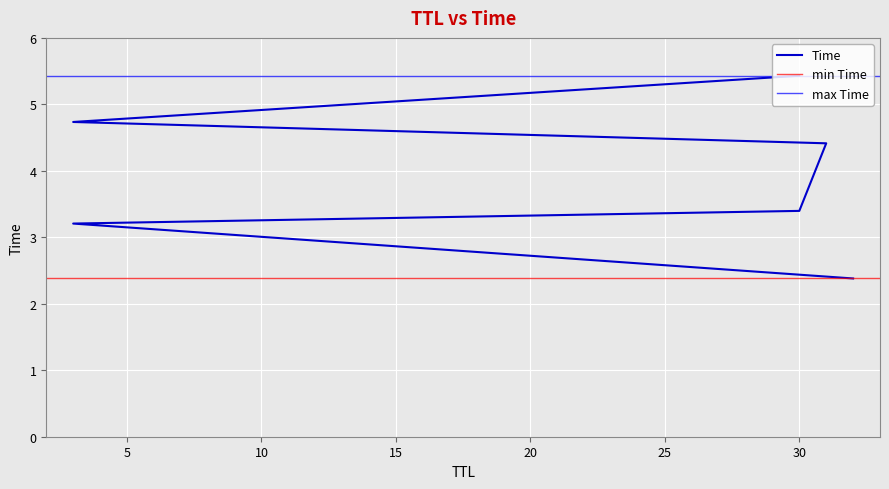

Count the number of values greater than 4.

3